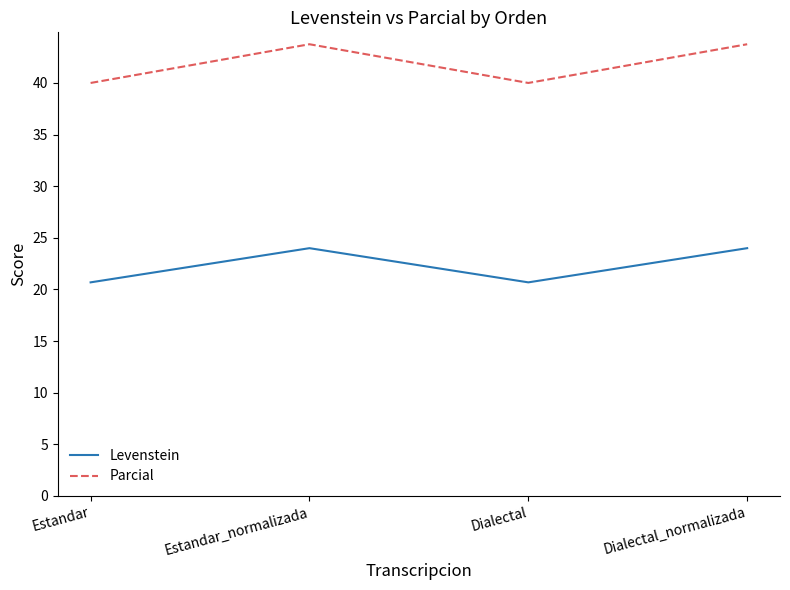

True or false: Levenstein and Parcial cross at least once.

False